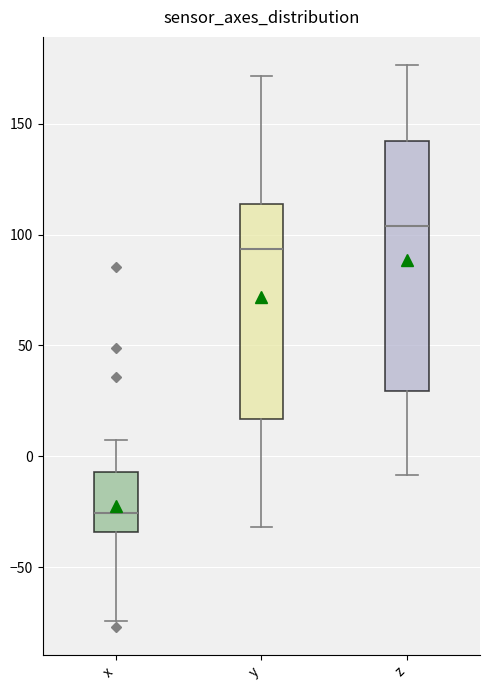

Reading left to right, transcribe this box plot: for each box, give where its median line is, the range the box spans, and where its two whiskers end, as read against the y-axis. The values are not printed on the chart, so give them approximately, as read against the axis.

x: median -25, box -35 to -5, whiskers -75 to 5
y: median 95, box 15 to 115, whiskers -30 to 170
z: median 105, box 30 to 140, whiskers -10 to 175